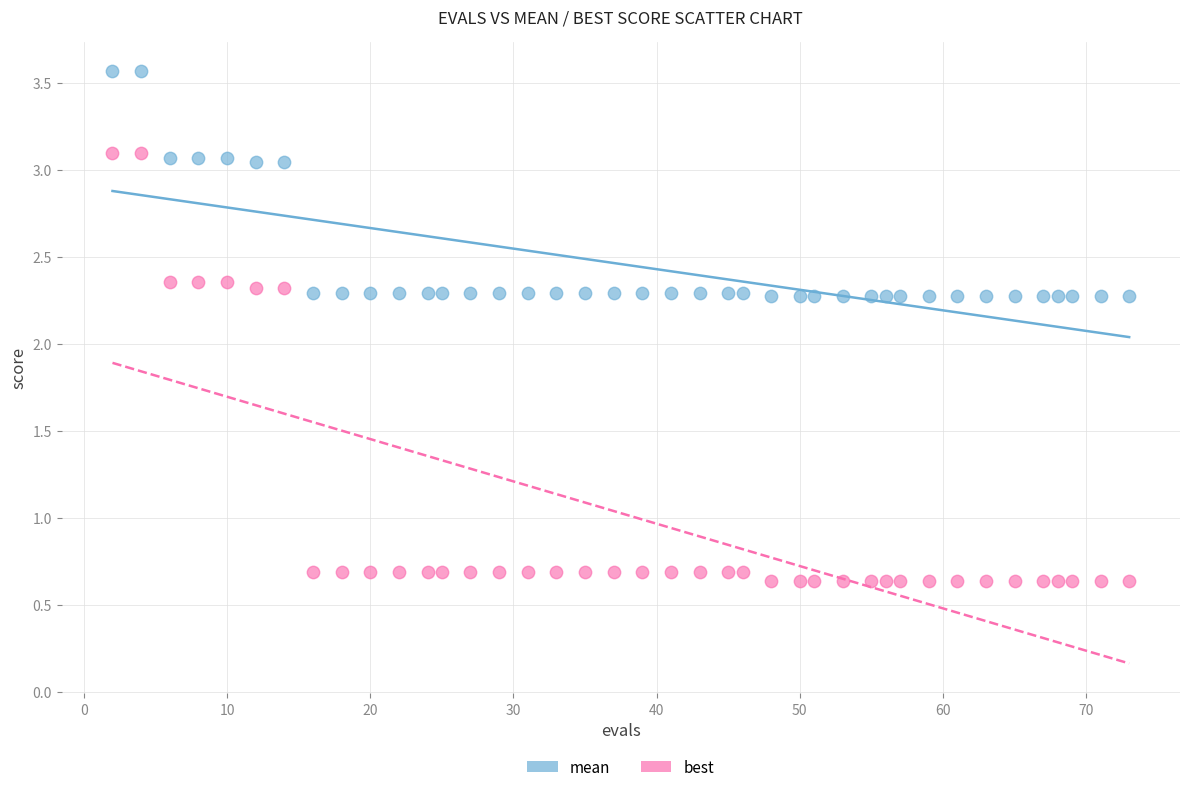

Across all data points, what is the range of Y values (max minus min)?

2.9